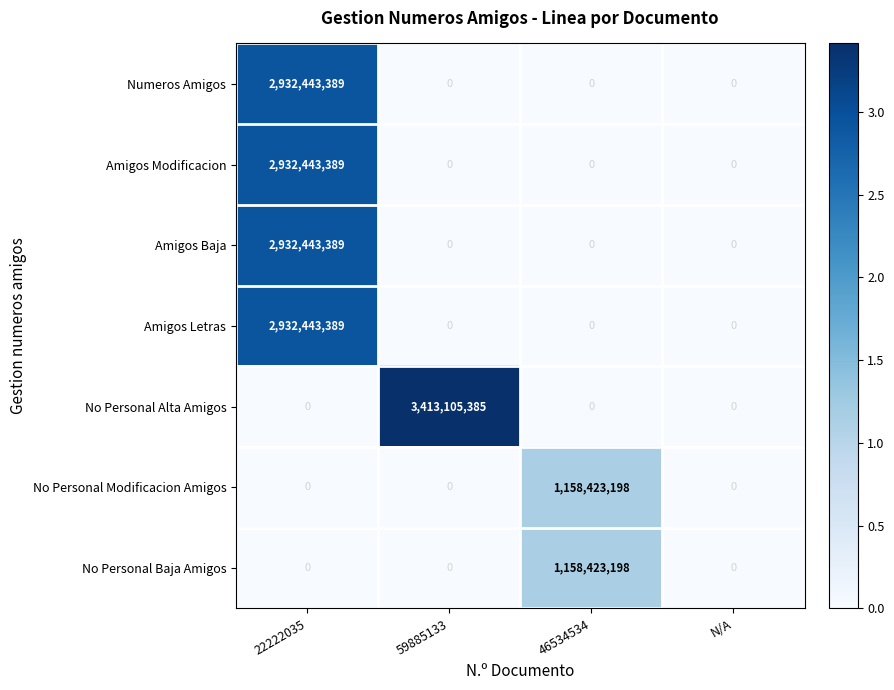

What is the maximum value shown in the chart?

3413105385